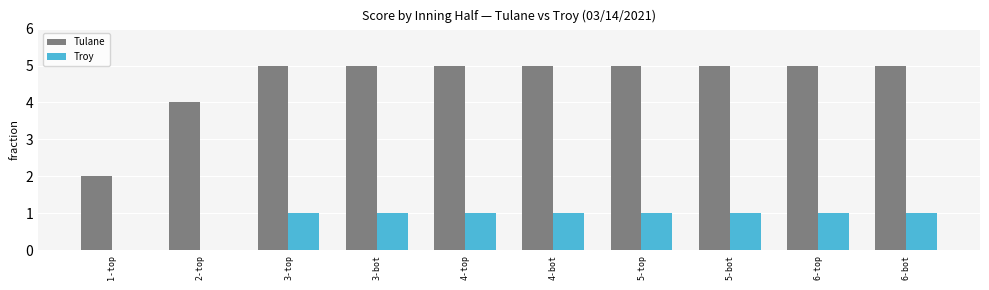

The Tulane series shows 2 at 1-top. True or false?

True